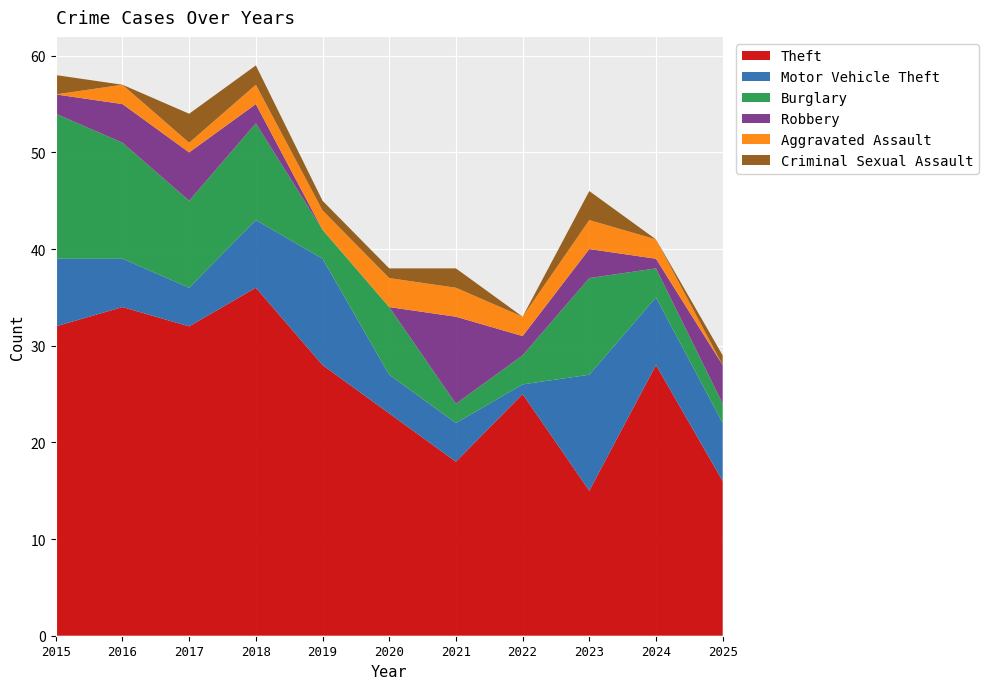

Reading left to right, list all the values displayed in this chart.

Theft: 32	34	32	36	28	23	18	25	15	28	16
Motor Vehicle Theft: 7	5	4	7	11	4	4	1	12	7	6
Burglary: 15	12	9	10	3	7	2	3	10	3	2
Robbery: 2	4	5	2	0	0	9	2	3	1	4
Aggravated Assault: 0	2	1	2	2	3	3	2	3	2	0
Criminal Sexual Assault: 2	0	3	2	1	1	2	0	3	0	1